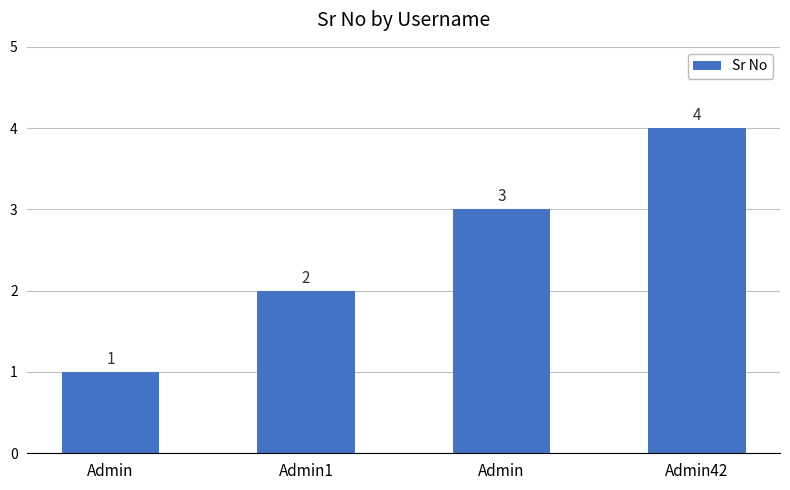

List the labels in order of value, smallest first.

Admin, Admin1, Admin, Admin42